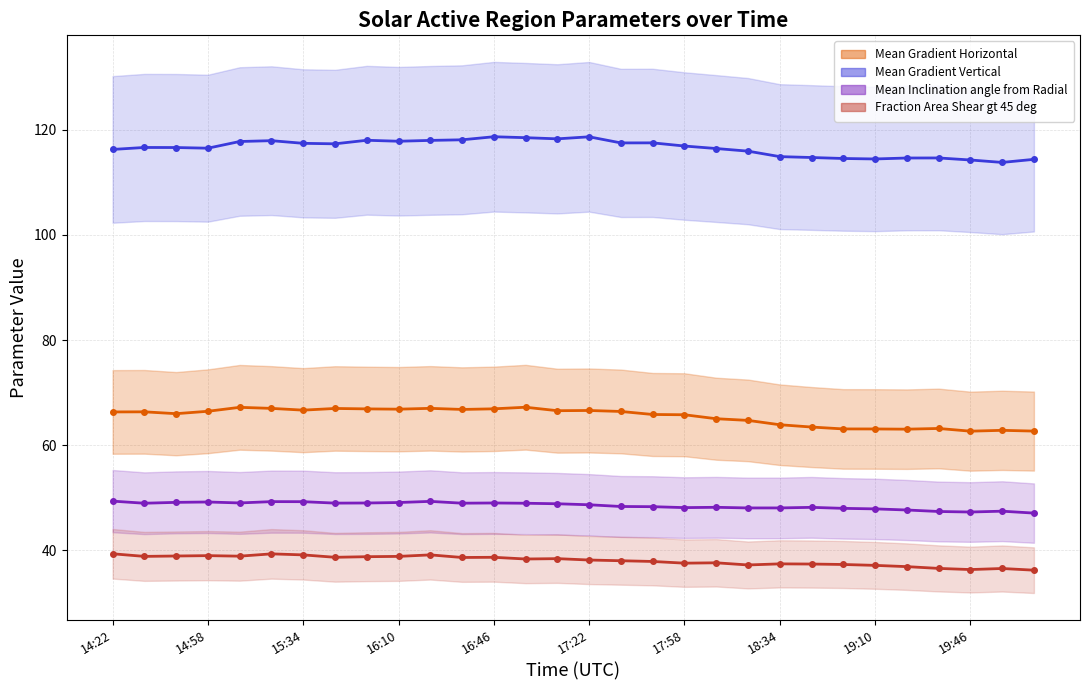

Between 17:10 and 17:46, which series saw the biggest shift?

Mean Gradient Vertical